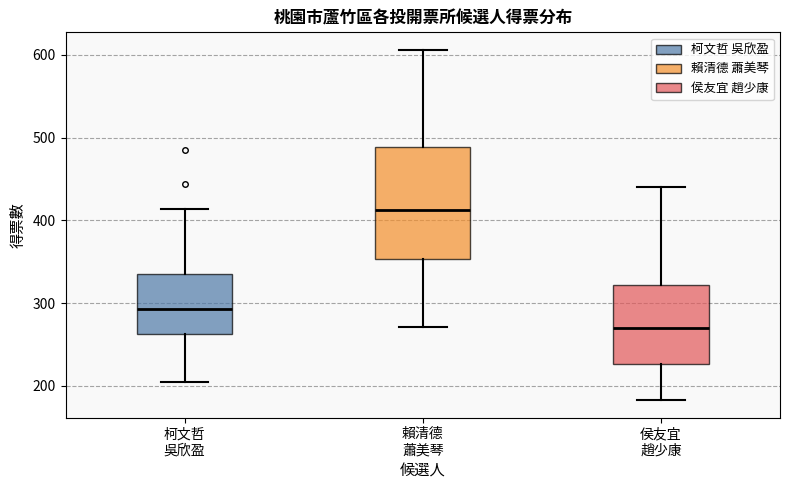

Reading left to right, transcribe this box plot: for each box, give where its median line is, the range the box spans, and where its two whiskers end, as read against the y-axis. The values are not printed on the chart, so give them approximately, as read against the axis.

柯文哲 吳欣盈: median 290, box 260 to 330, whiskers 210 to 410
賴清德 蕭美琴: median 410, box 350 to 490, whiskers 270 to 610
侯友宜 趙少康: median 270, box 230 to 320, whiskers 180 to 440